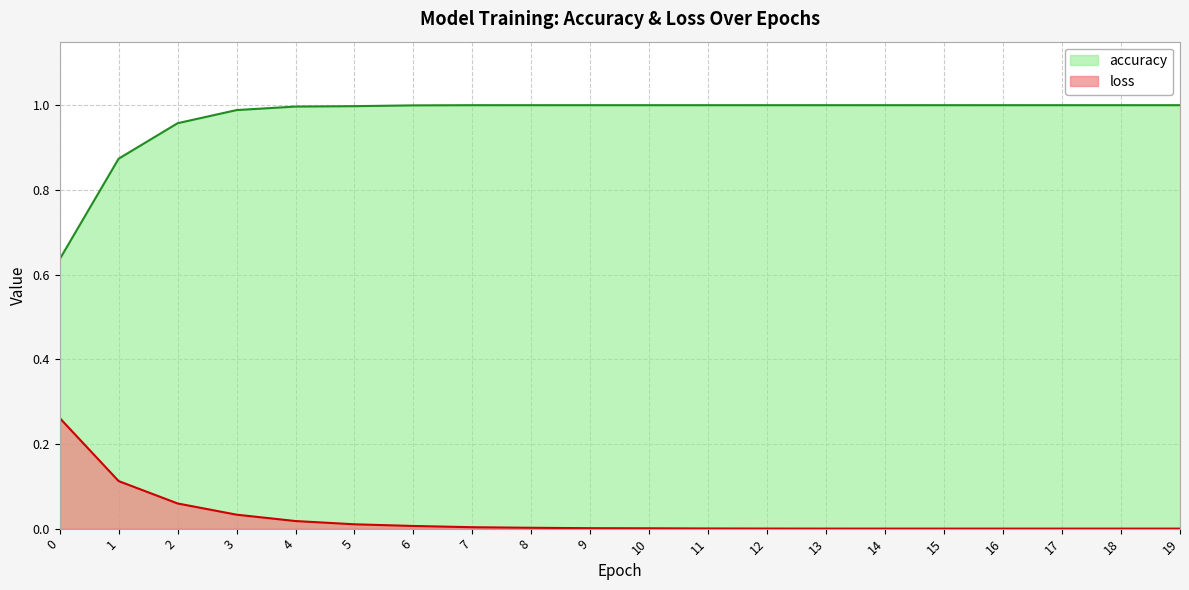

At which label is loss closest to 0?

19